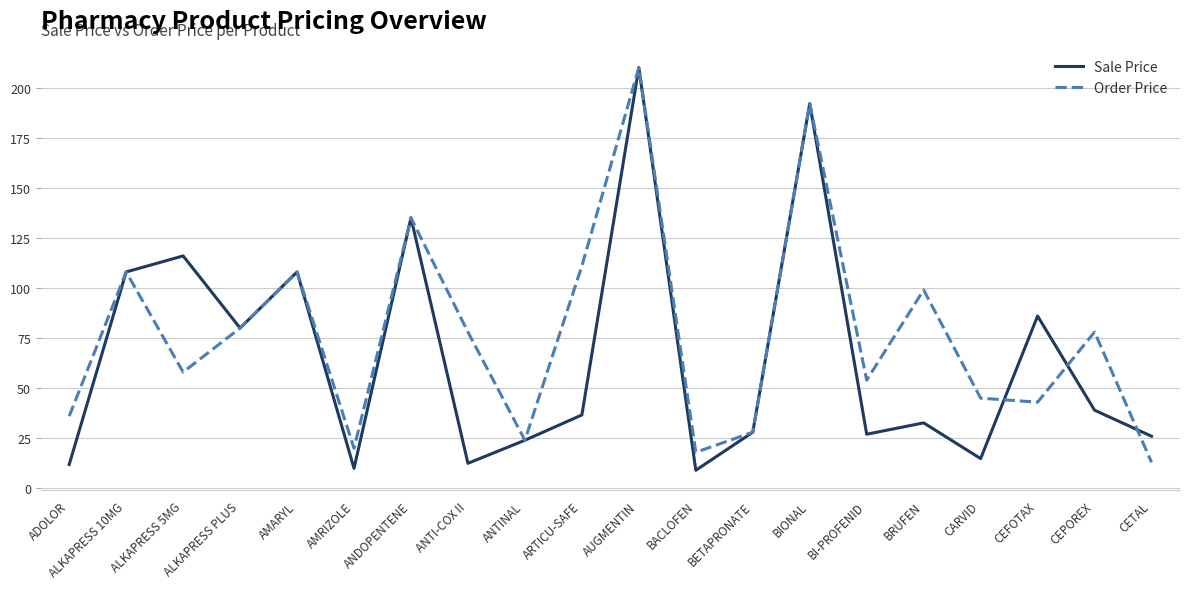

At which label does Order Price reach its minimum?

CETAL